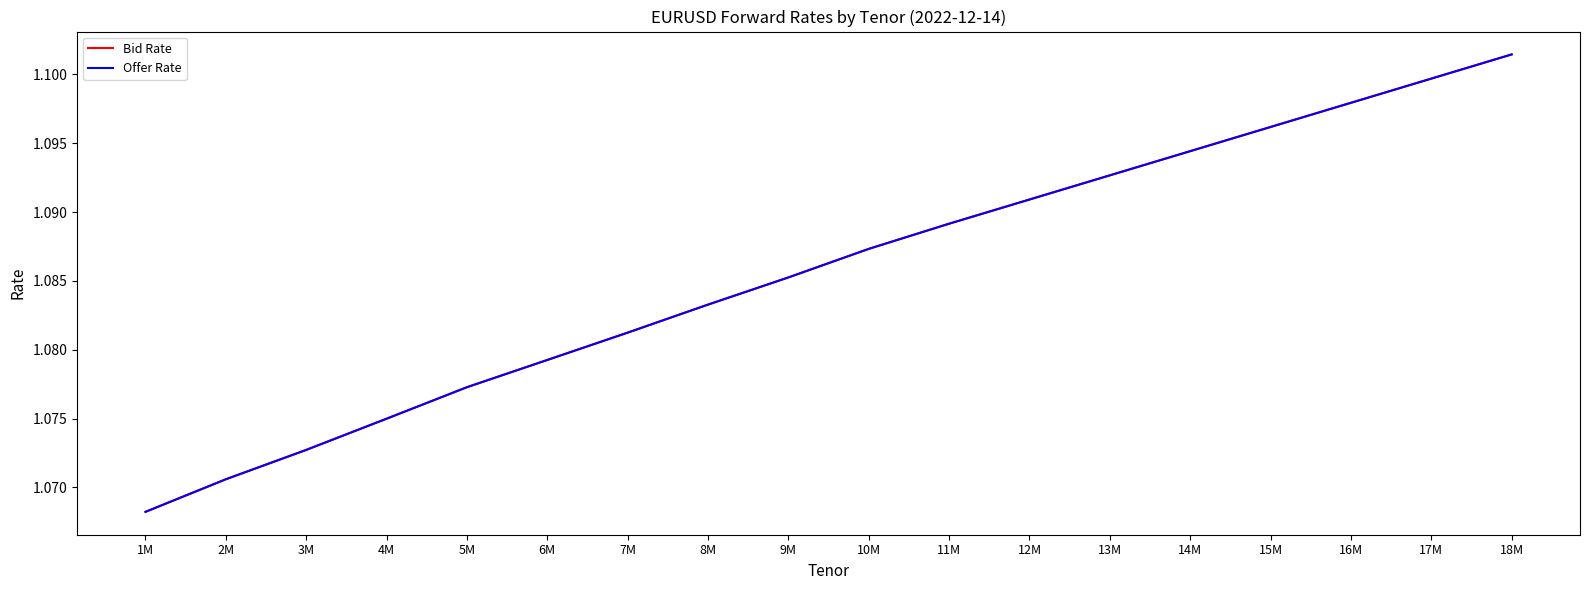

Rank the series by their maximum value, from lowest to highest.

Bid Rate, Offer Rate